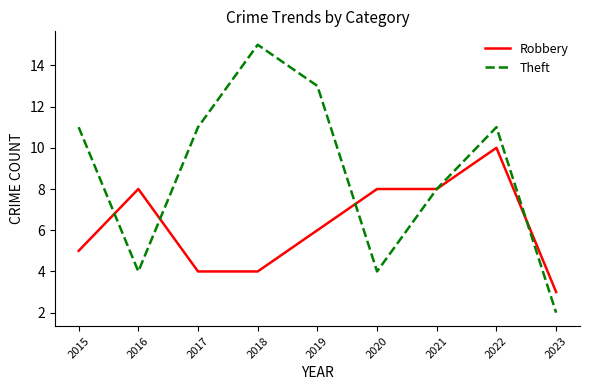

Which category has the lowest value in the Robbery series?

2023